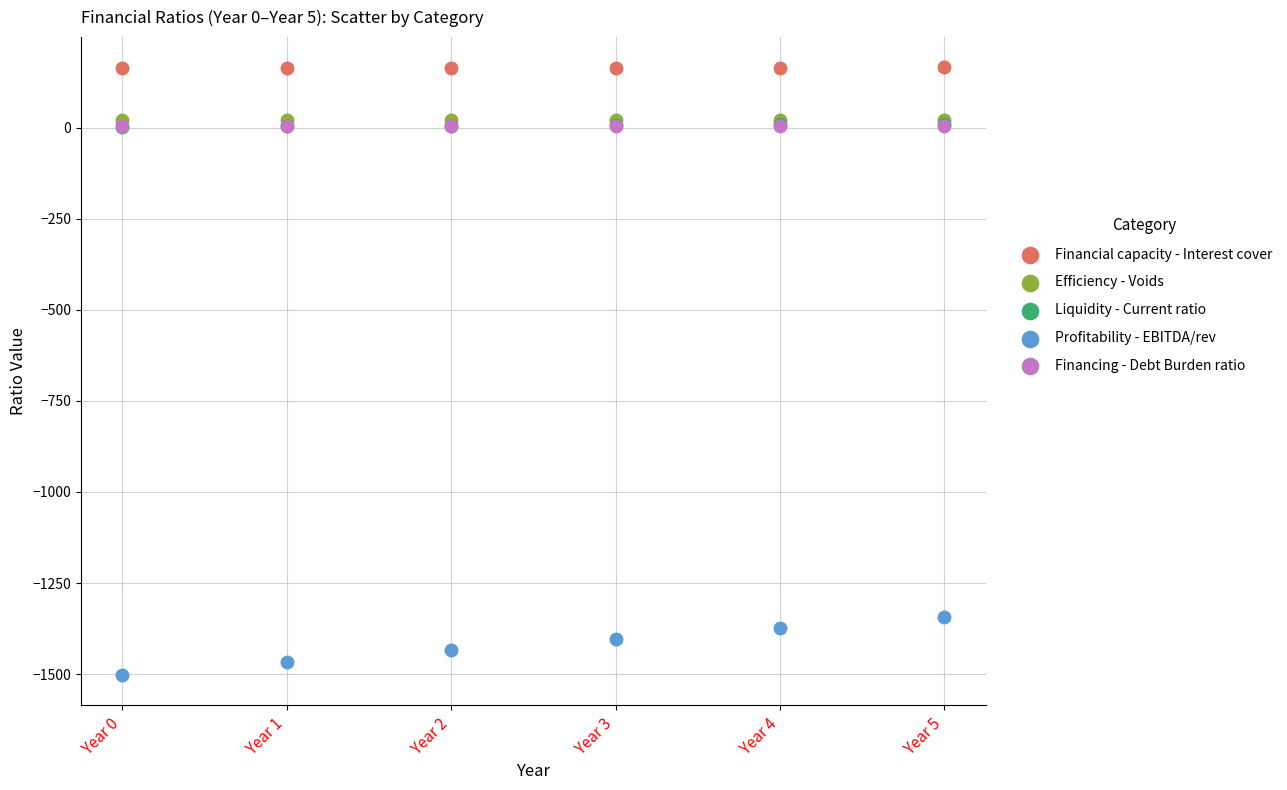

Which series contains the lowest Y value?

Profitability - EBITDA/rev